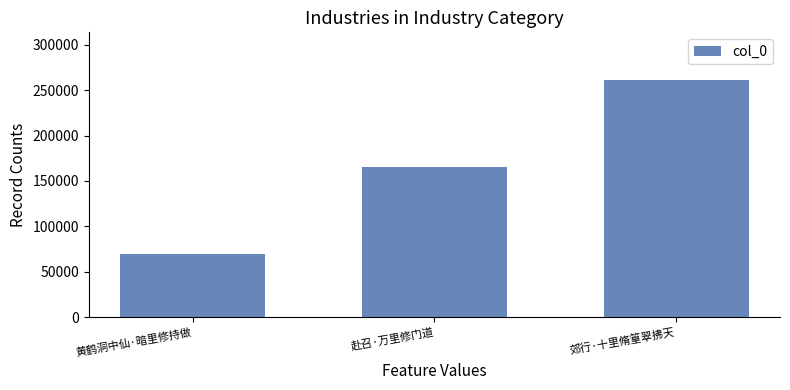

What is the label of the 2nd bar from the right?

赴召·万里修门道